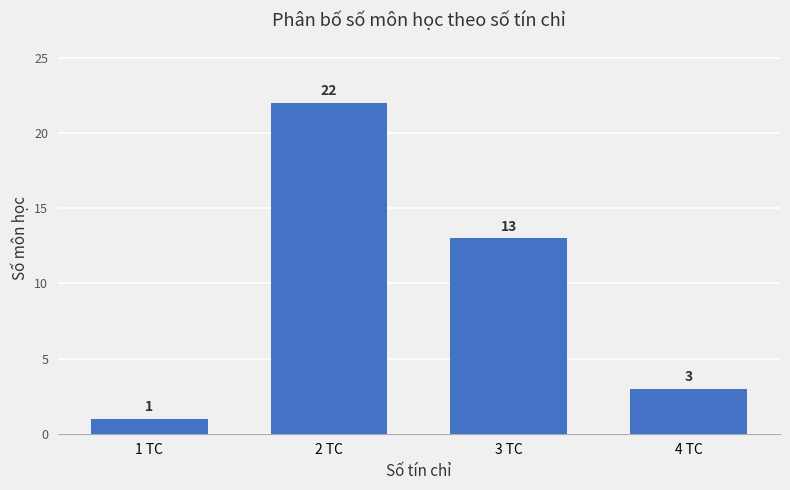

At which label is the value closest to 11?

3 TC